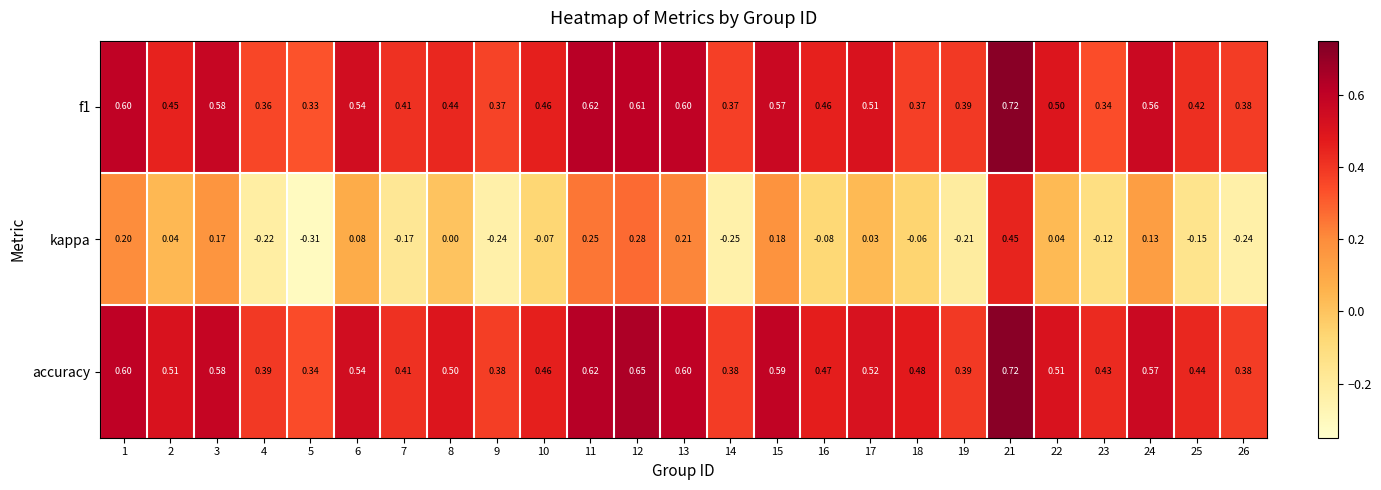

Which series has the widest spread of values?

kappa